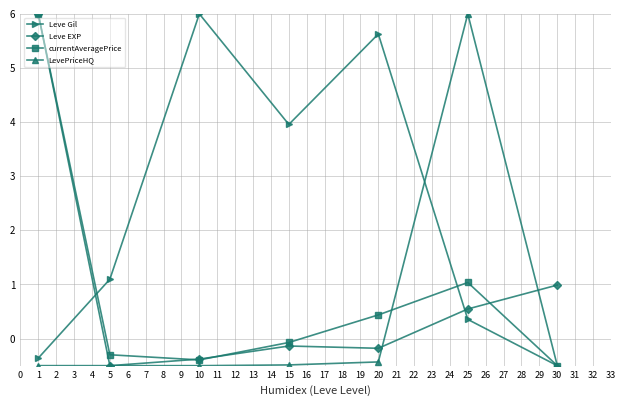

True or false: Leve EXP and LevePriceHQ cross at least once.

True